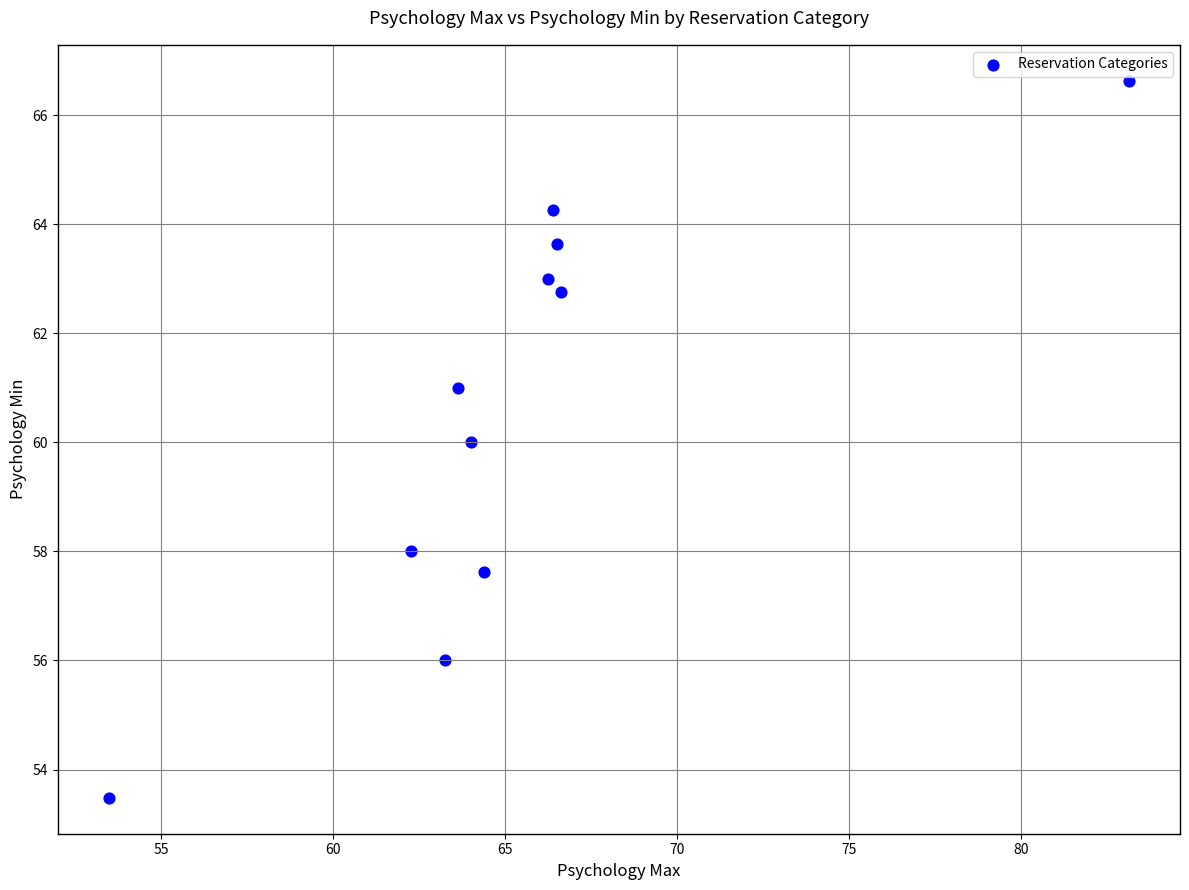

What is the average X value?

65.4